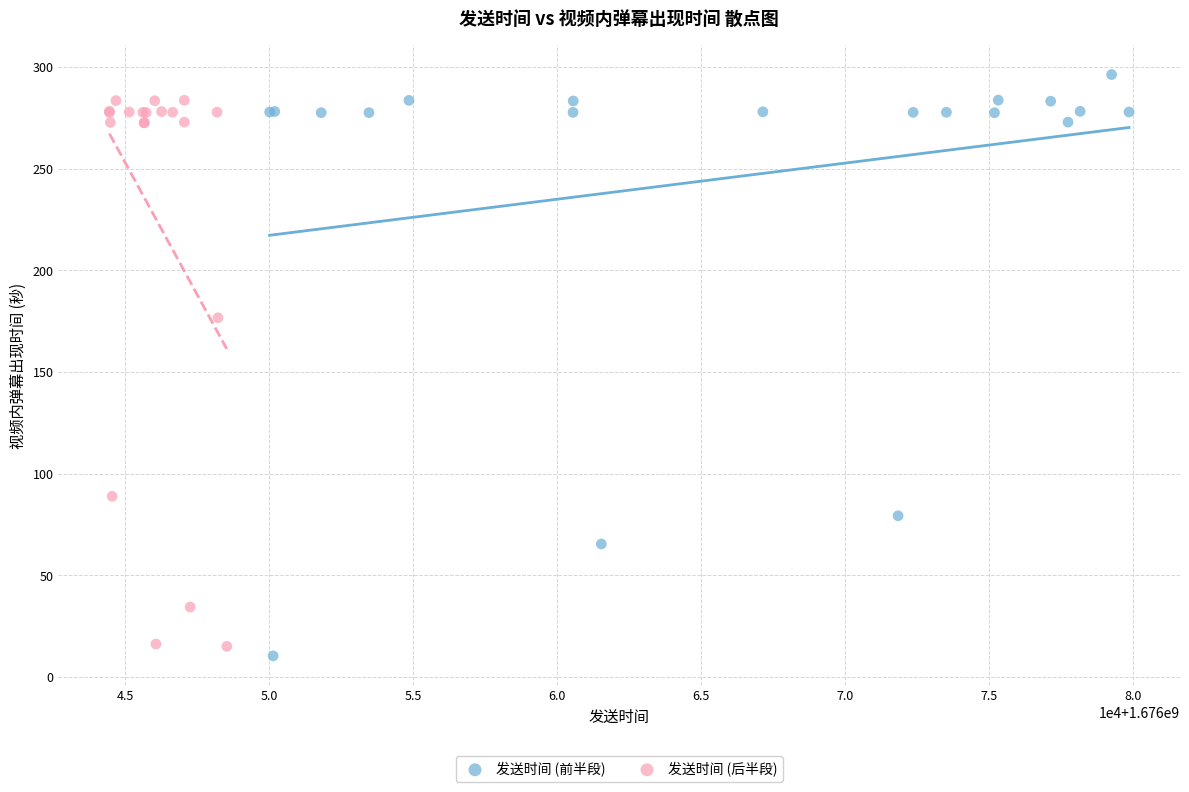

Which series reaches the minimum Y coordinate?

发送时间 (前半段)